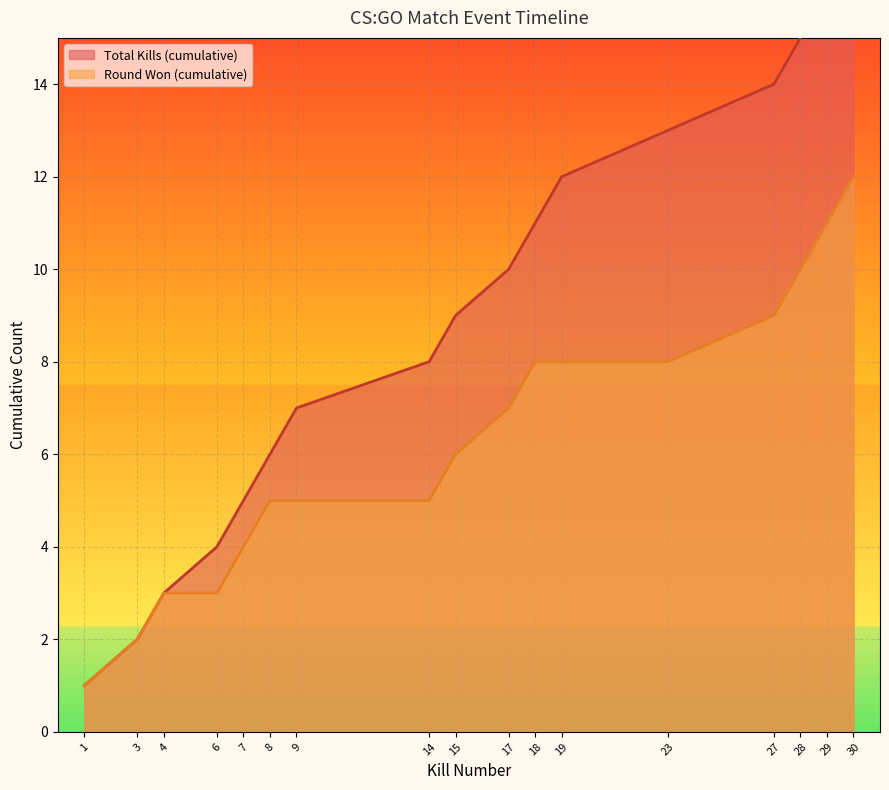

Reading left to right, extract all data points from this chart.

1=1	3=2	4=3	6=3	7=4	8=5	9=5	14=5	15=6	17=7	18=8	19=8	23=8	27=9	28=10	29=11	30=12